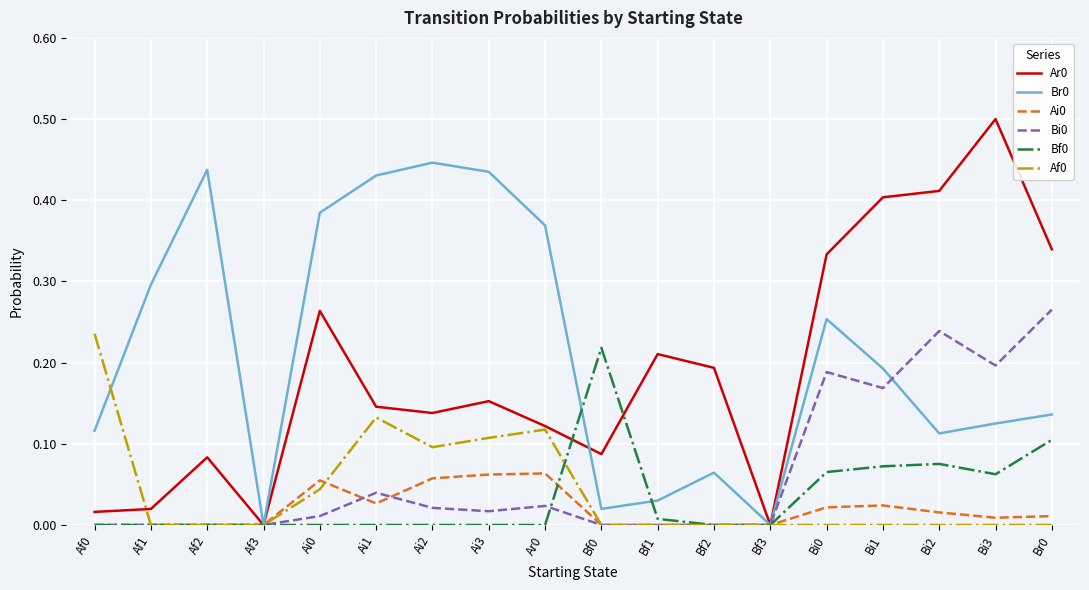

What is the total value across all series at Af2?

0.5